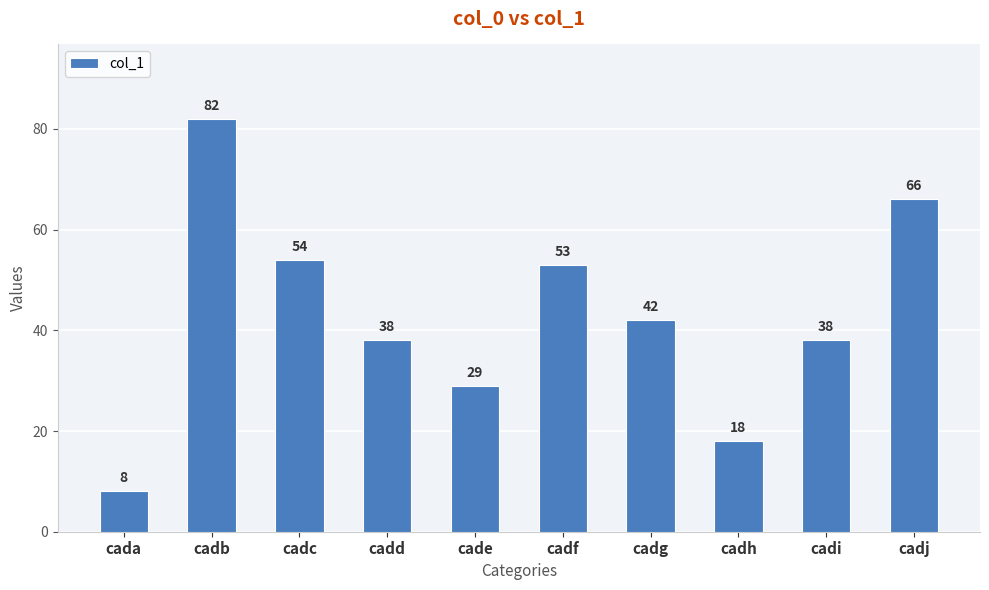

What is the minimum value shown in the chart?

8